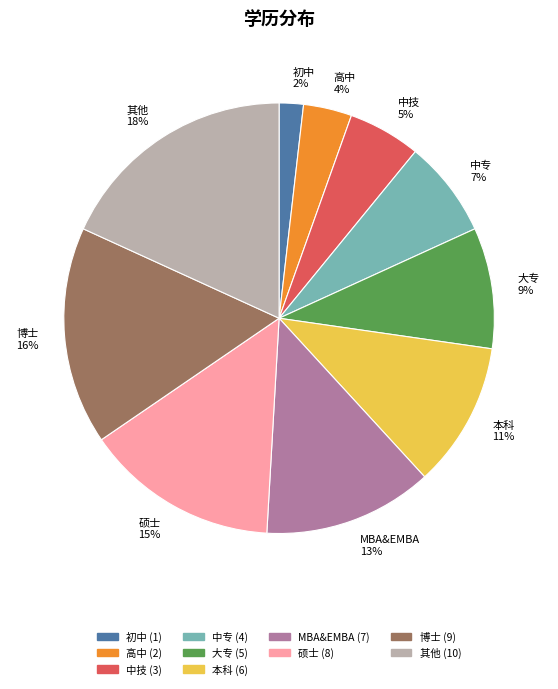

The 大专 slice represents 9% of the pie. True or false?

True